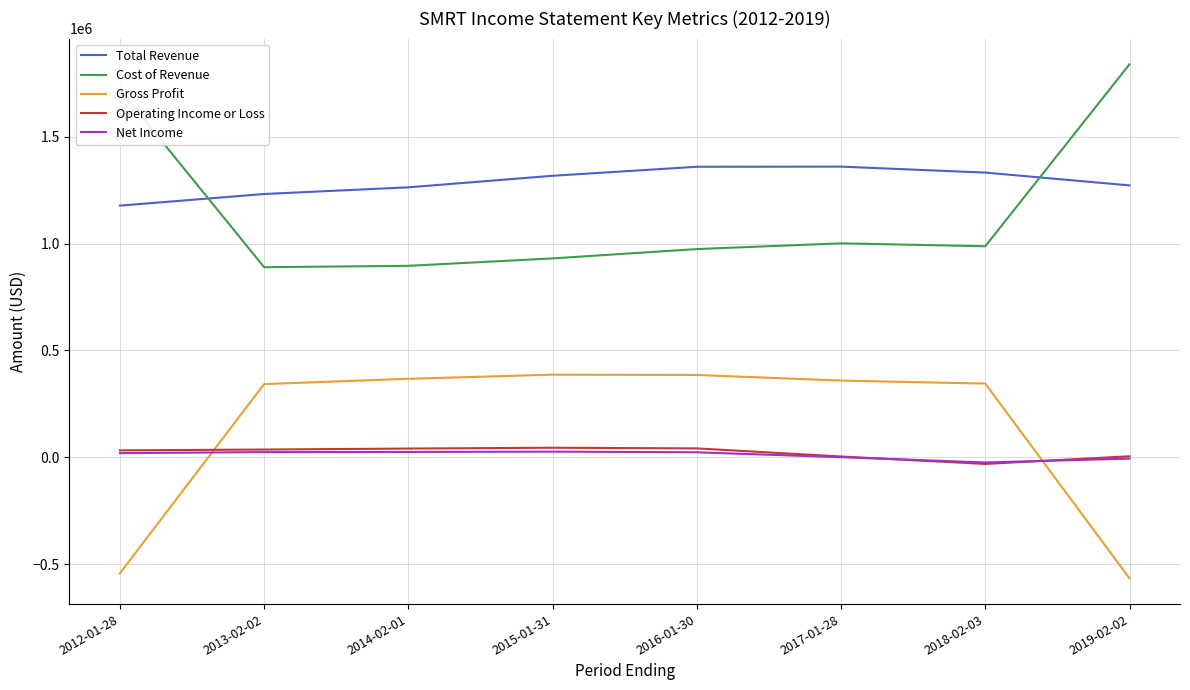

What is the greatest value displayed?

1839600